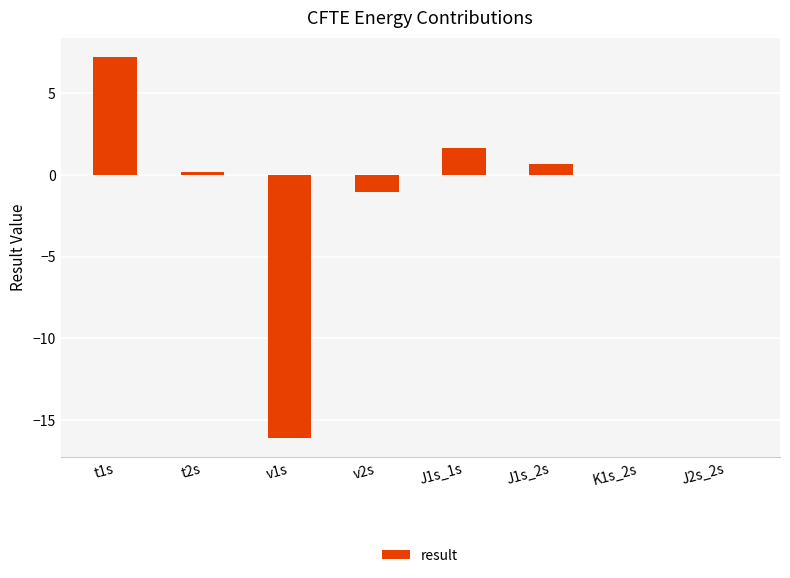

What is the greatest value displayed?

7.2